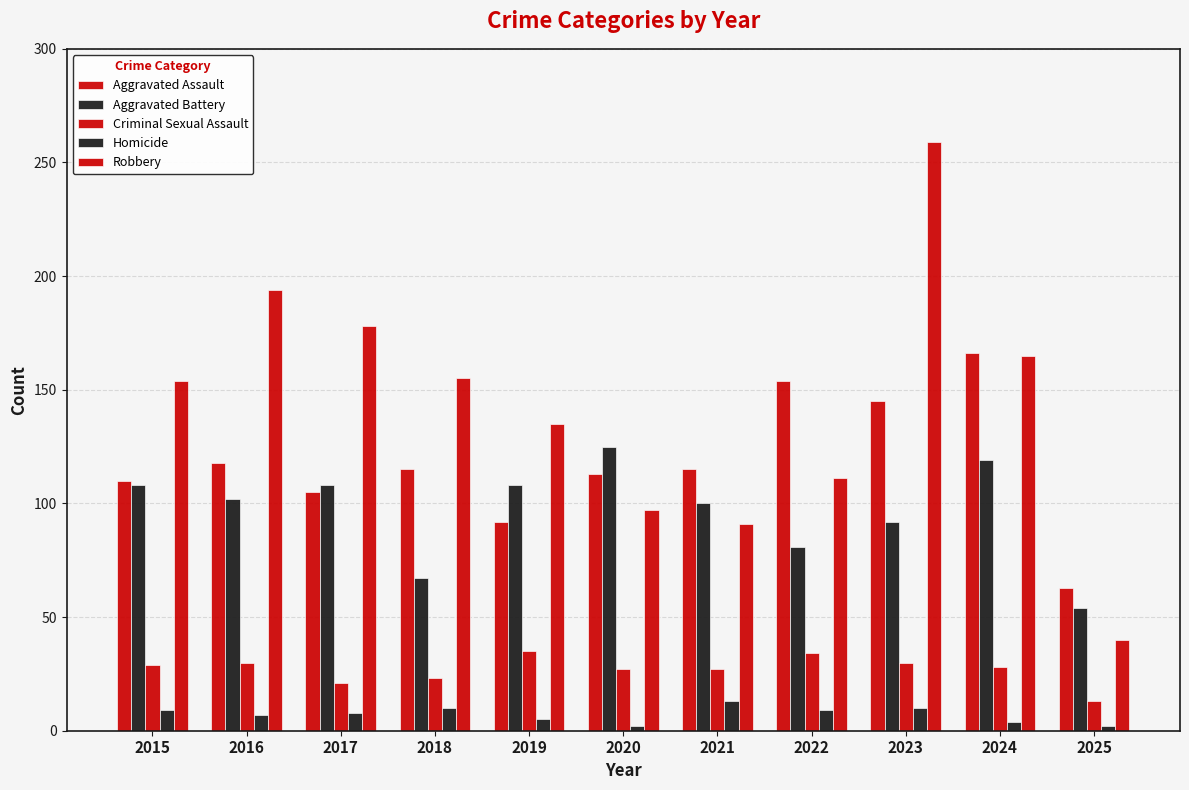

Which series changed the most between 2015 and 2018?

Aggravated Battery